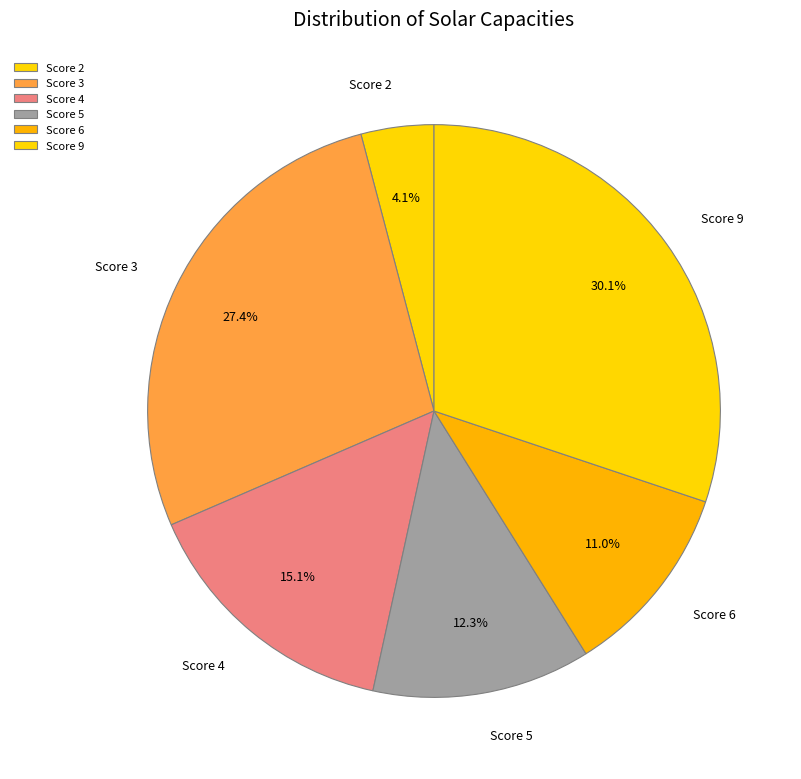

Count the number of slices in the pie.

6